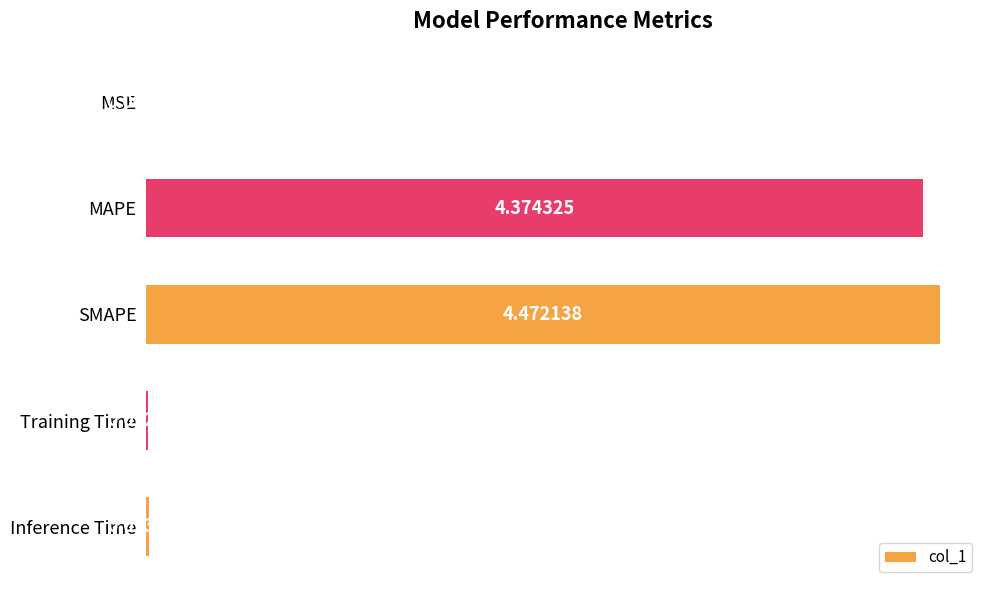

What is the sum of all values?

8.9